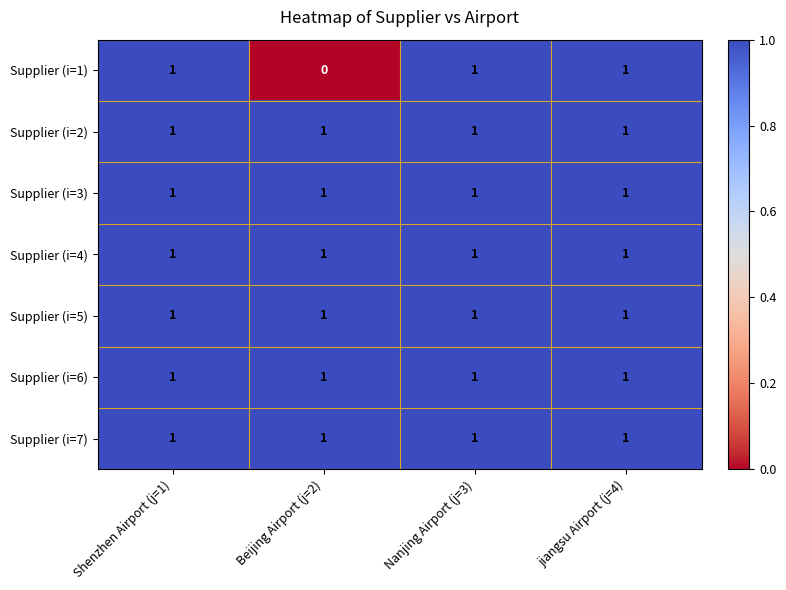

What is the total value across all series at jiangsu Airport (j=4)?

7